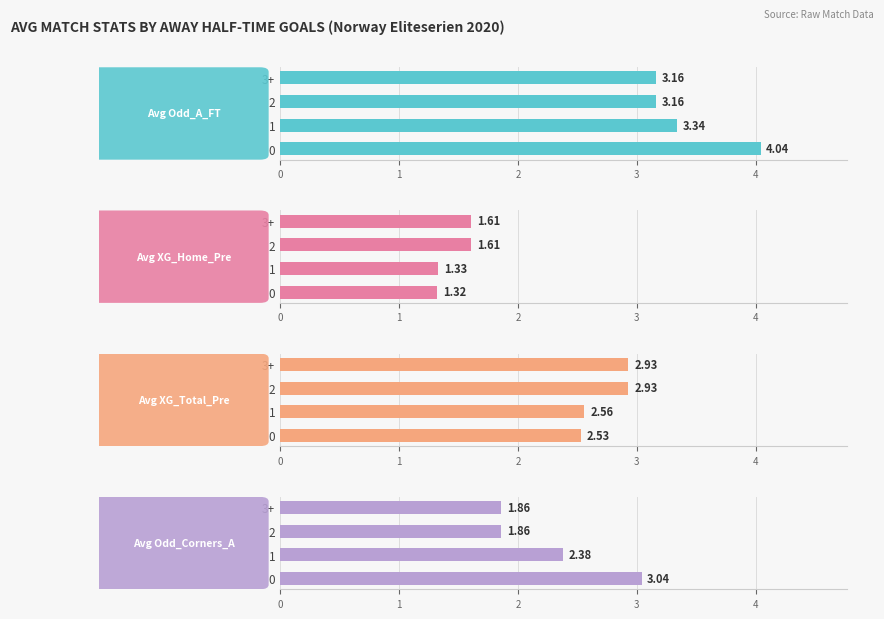

Is it true that Avg Odd_Corners_A equals 2.7 at 3?

False